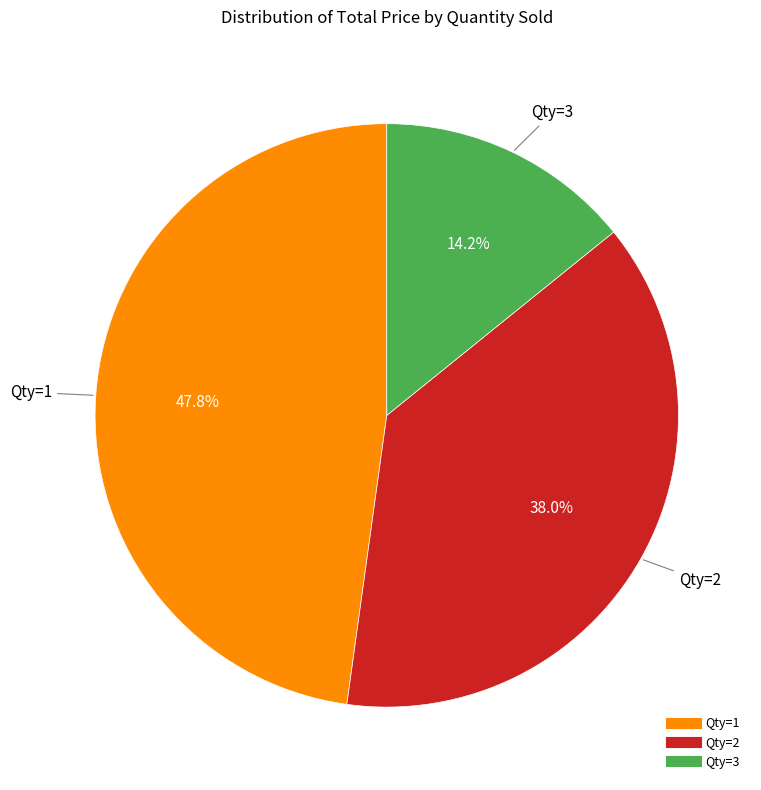

Is there any slice that represents more than half of the pie?

No